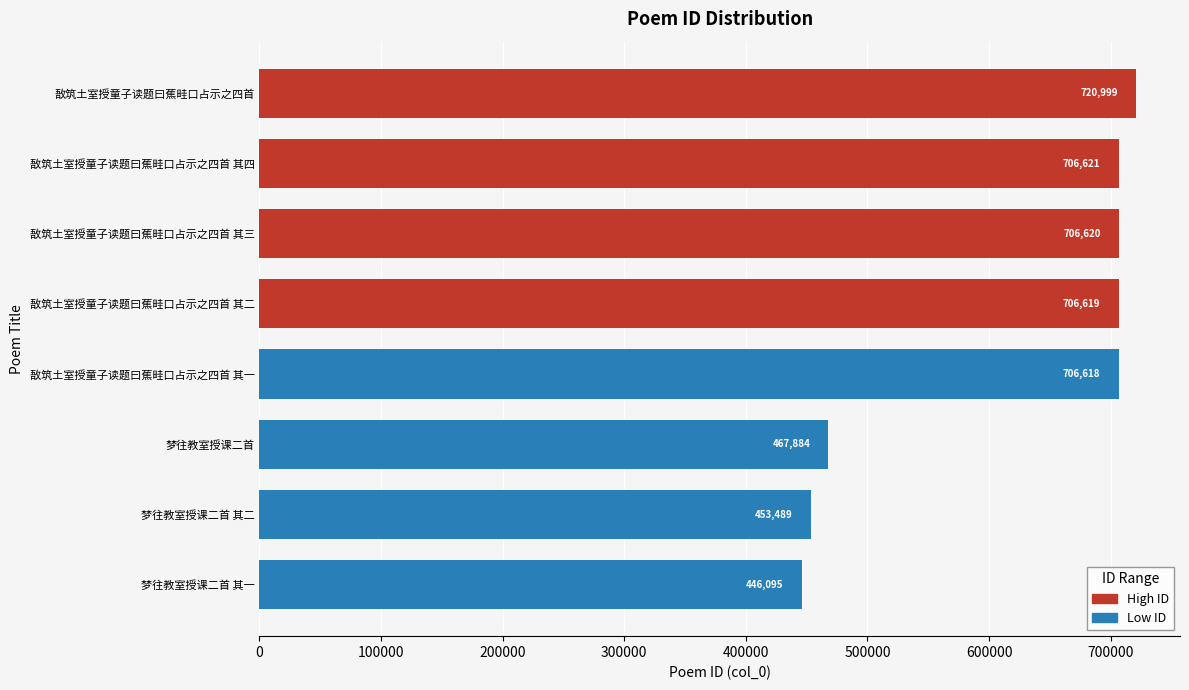

How many distinct data groups are displayed?

1